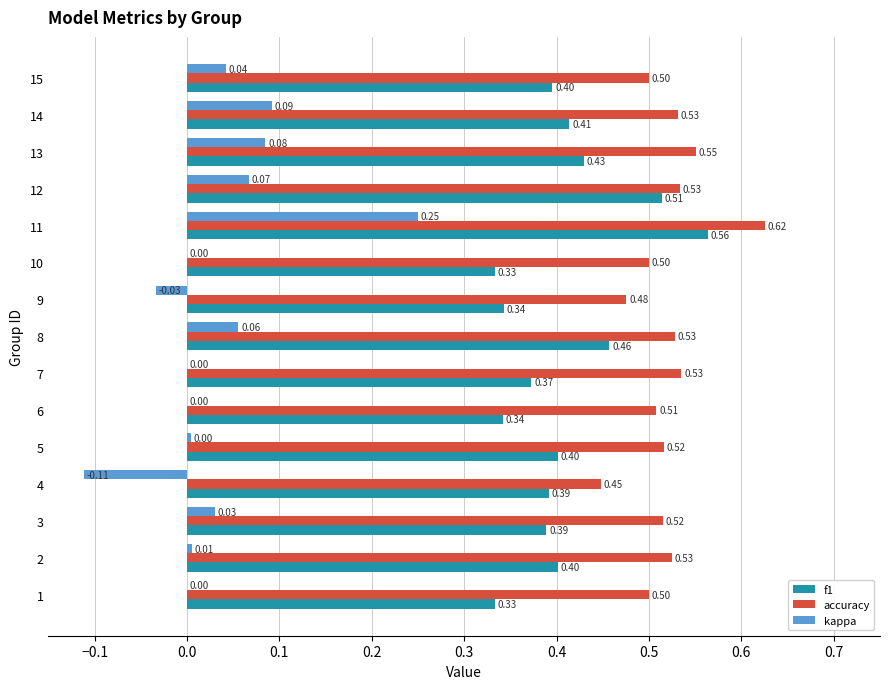

Is the value of kappa at 13 greater than the value of accuracy at 14?

No